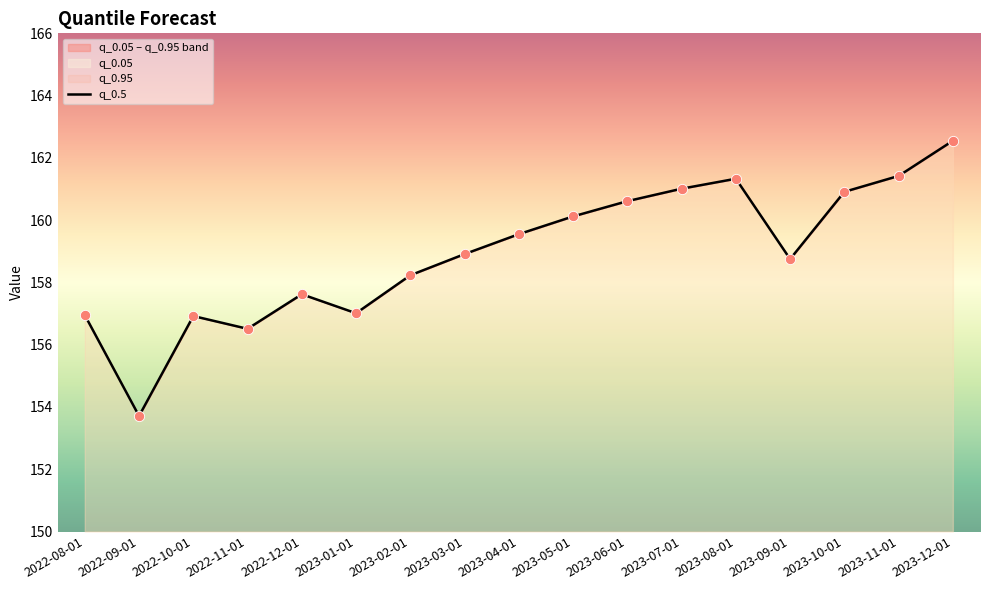

What is the ratio of the value at 2022-12-01 to the value at 2022-10-01?

1.0